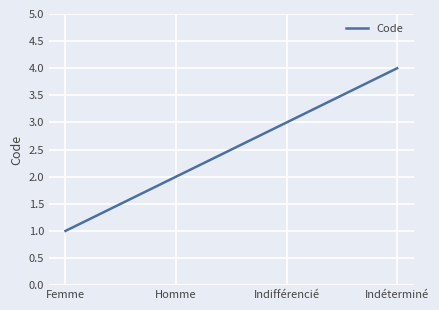

How many values are below 3?

2